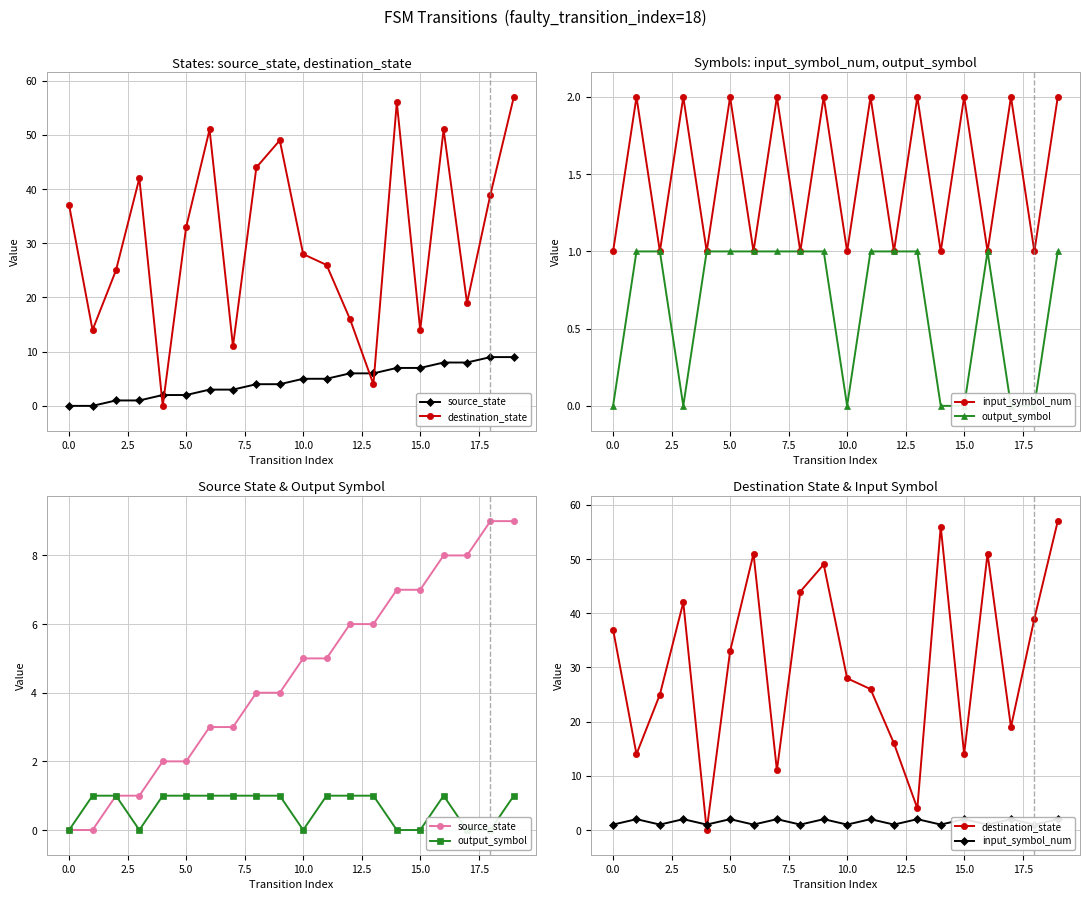

True or false: output_symbol and input_symbol_num cross at least once.

False